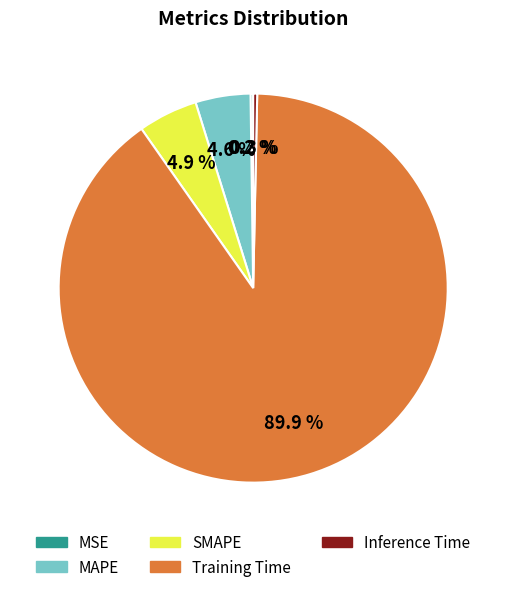

To the nearest percent, what percentage of the pie is SMAPE?

5%